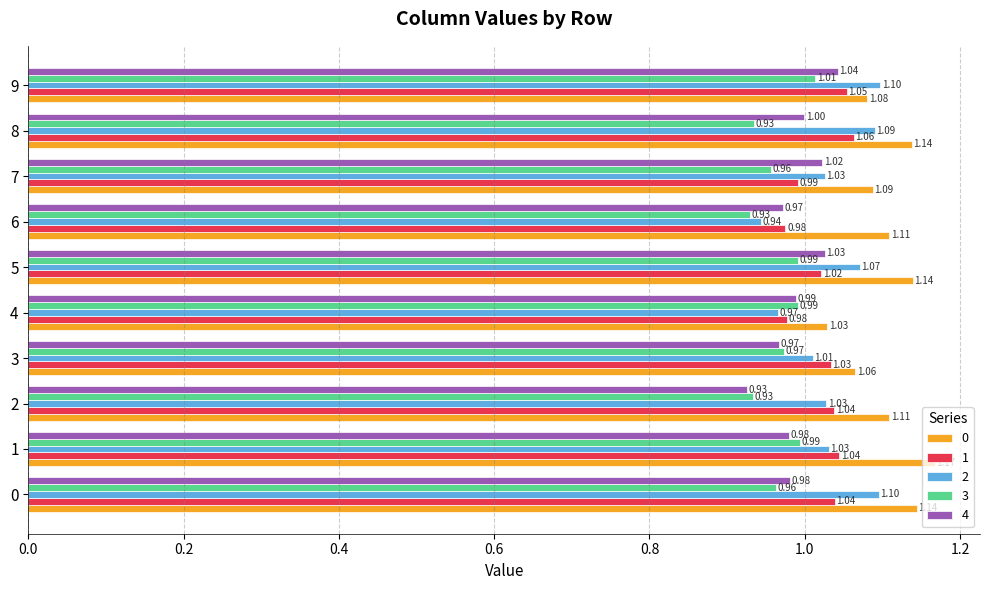

What is the average value of the 0 series?

1.1